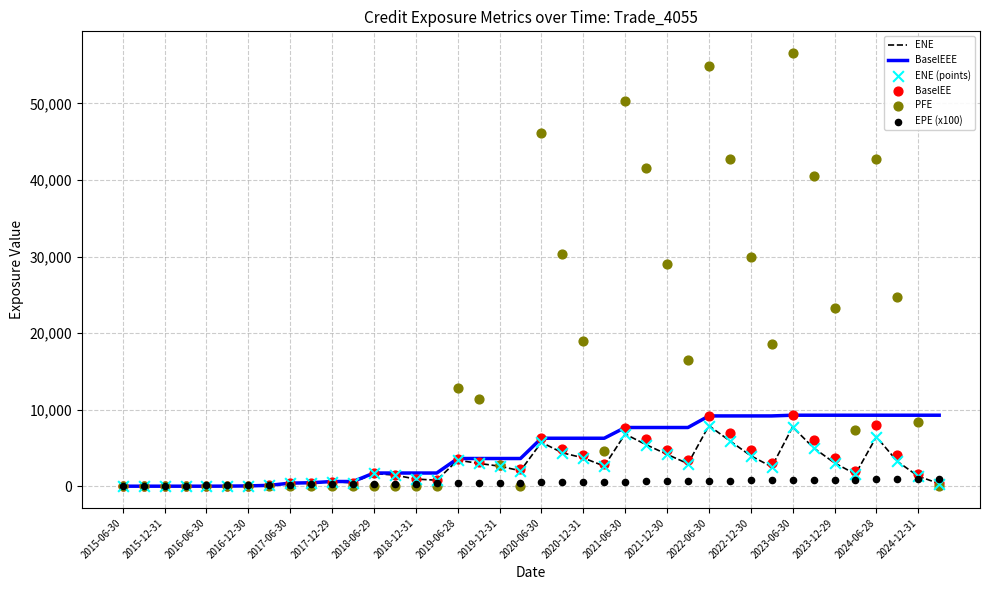

What are all the series names shown in the legend?

ENE, BaselEEE, ENE (points), BaselEE, PFE, EPE (x100)